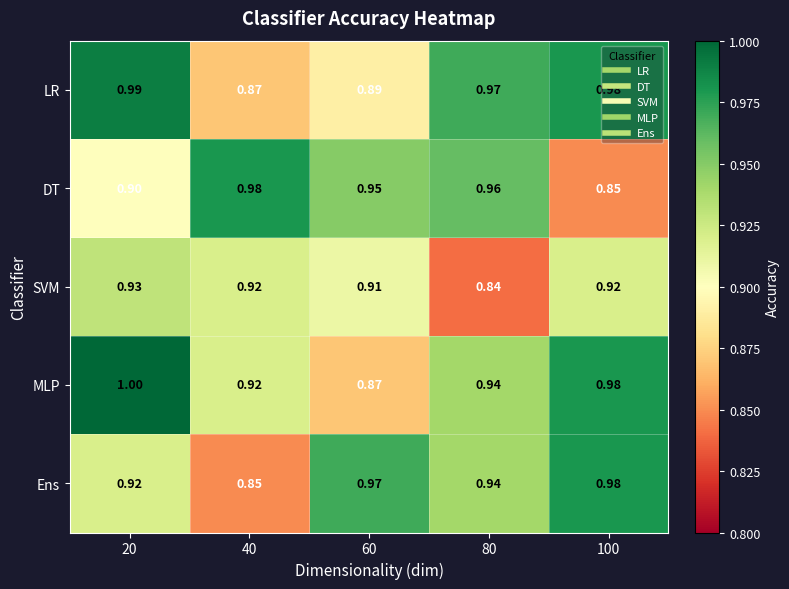

Count the number of categories in the chart.

5